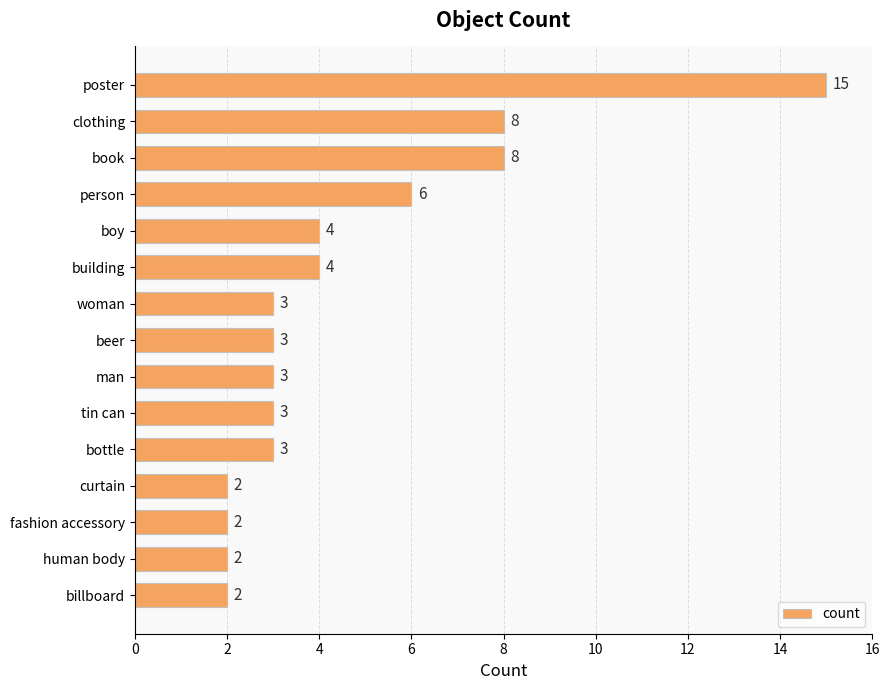

What is the difference between the maximum and second lowest values?

13